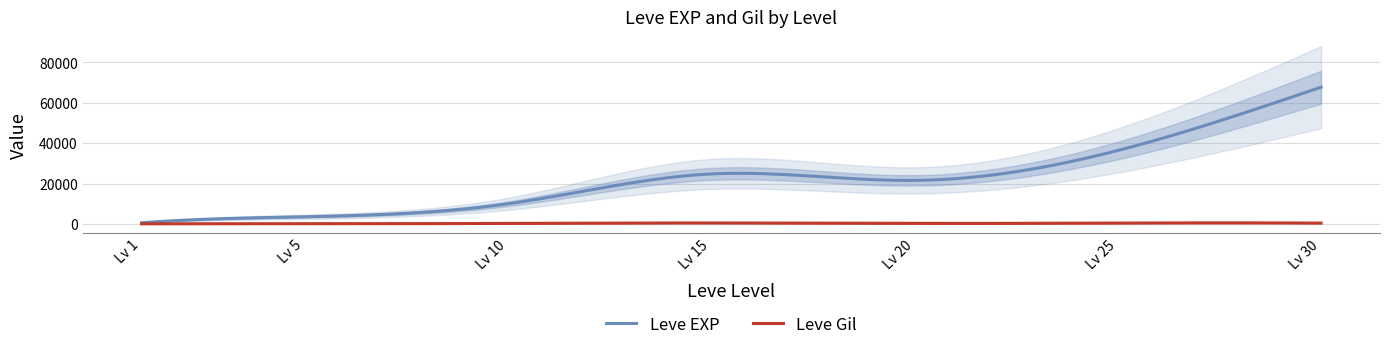

In Leve Gil, how many points are higher than both neighbors (excluding endpoints)?

2